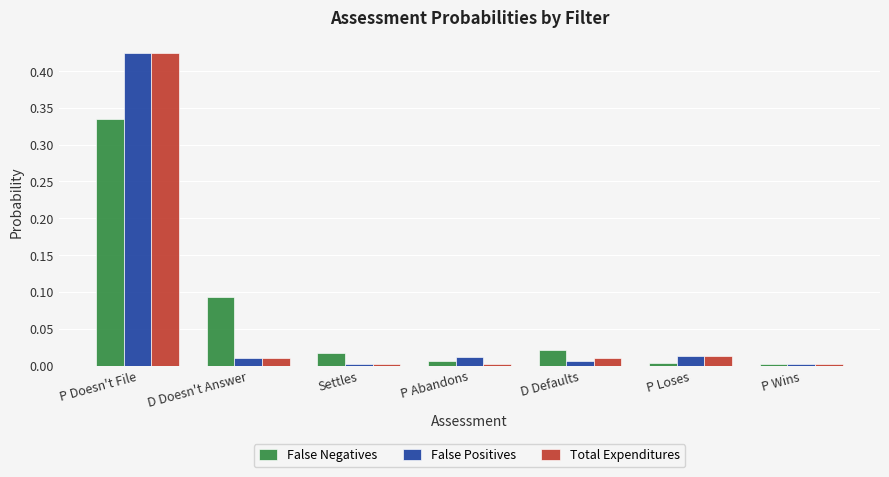

At which category is the sum across all series the highest?

P Doesn't File